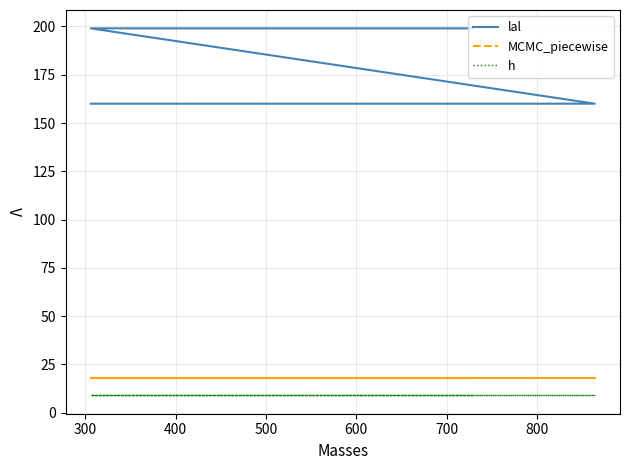

Is this an area chart (filled region under the line)?

No